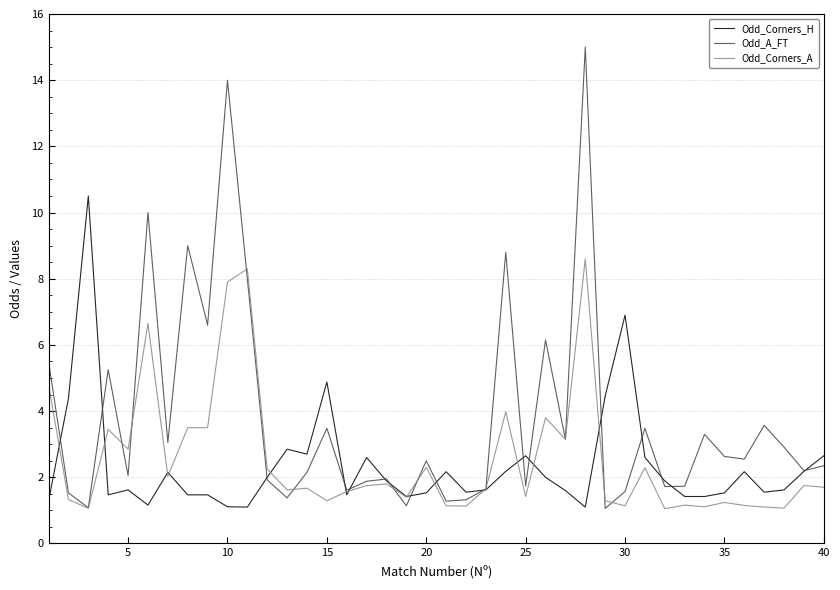

List the series in order of their peak value, lowest first.

Odd_Corners_A, Odd_Corners_H, Odd_A_FT